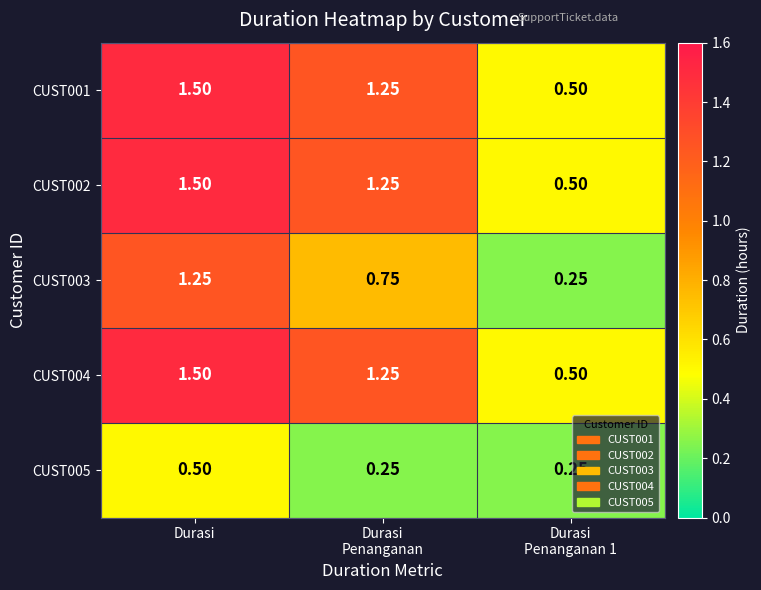

Which label corresponds to the largest value in the chart?

Durasi